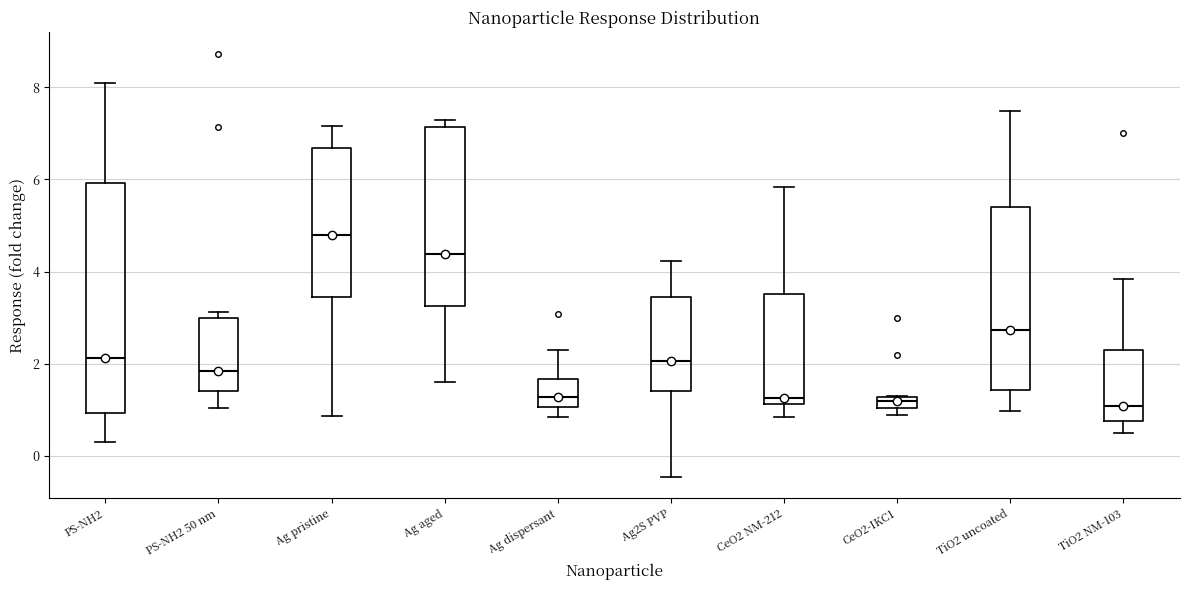

Which box is the tallest, from its lower edge to its upper edge?

PS-NH2